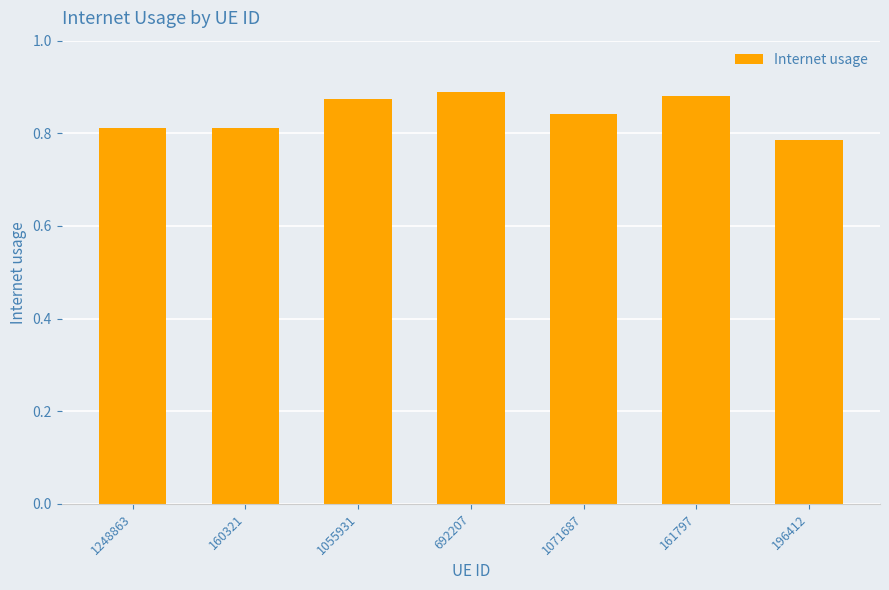

Does the chart contain stacked bars?

No